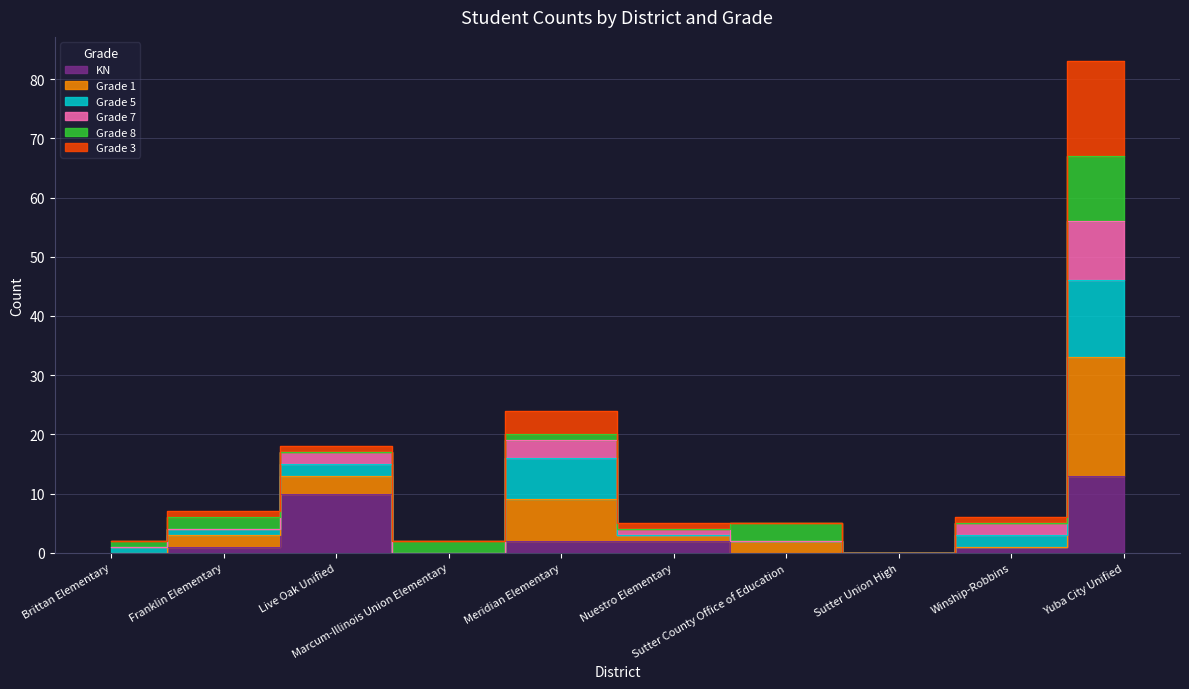

Between Franklin Elementary and Live Oak Unified, which is larger?

Live Oak Unified